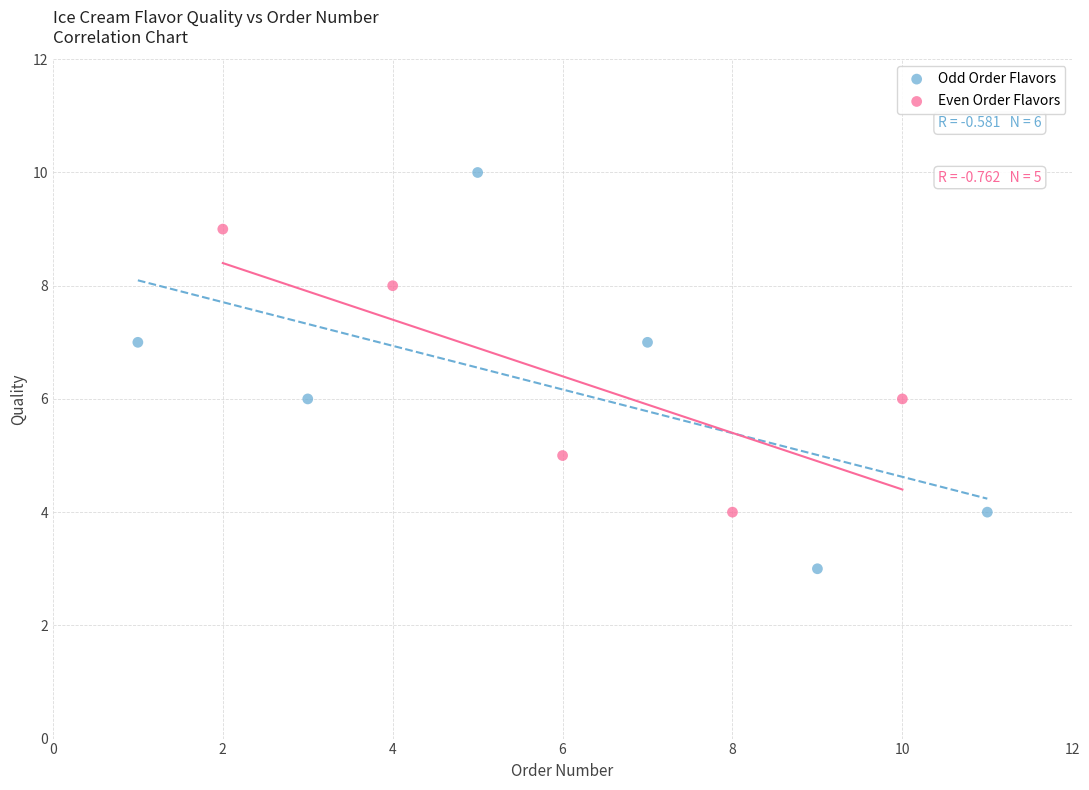

What are all the series names shown in the legend?

Odd Order Flavors, Even Order Flavors